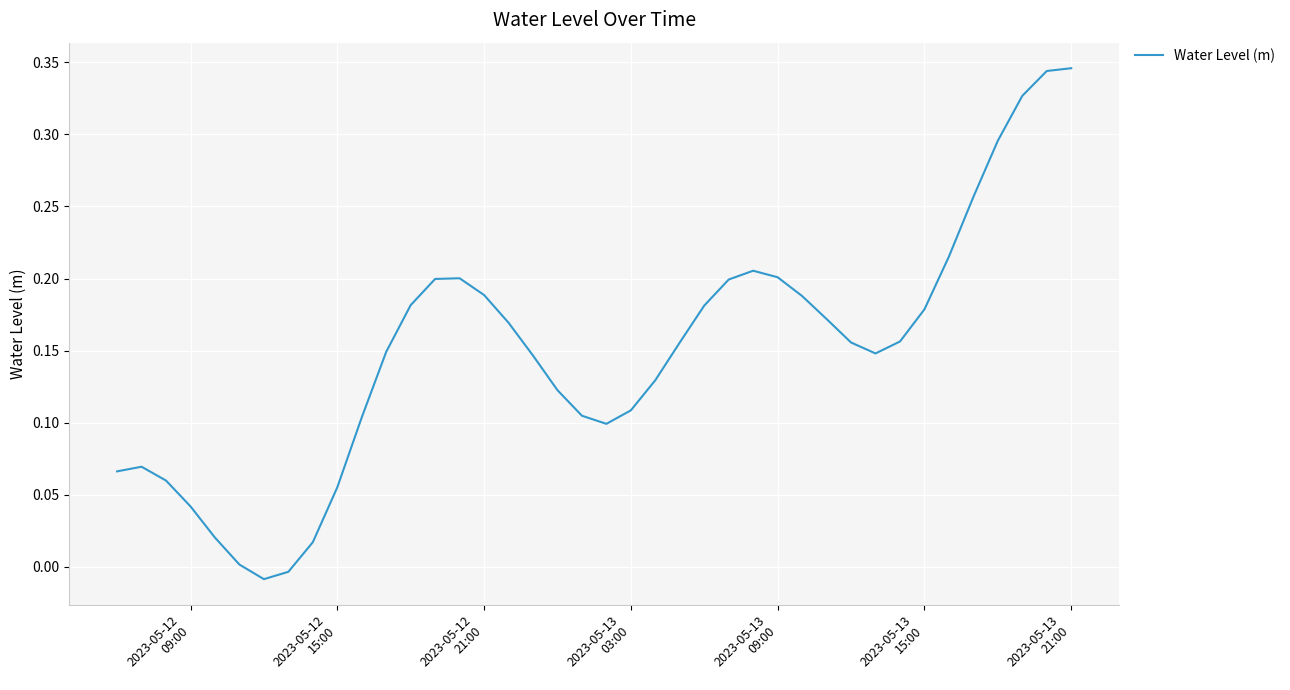

How many lines are shown in the chart?

1